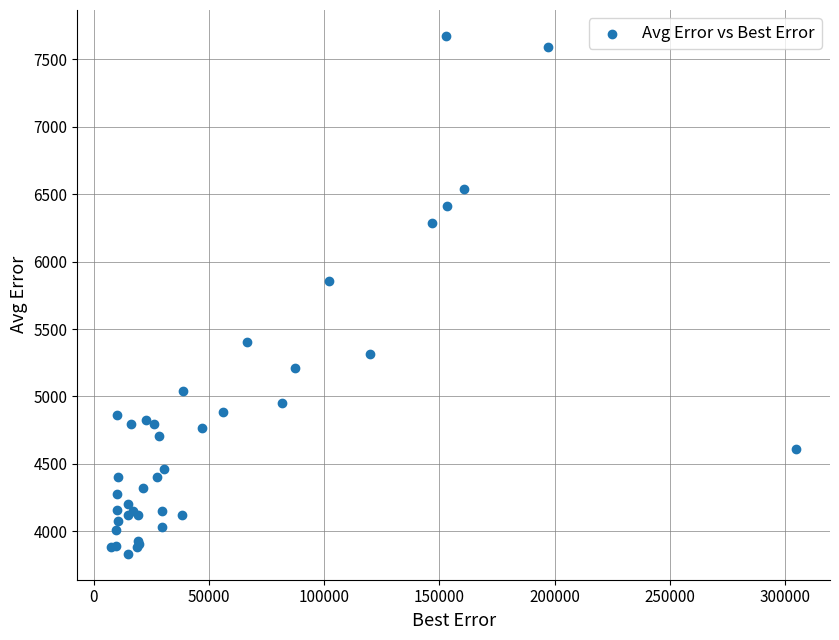

What Y value in the scatter plot is closest to 5753?

5856.5